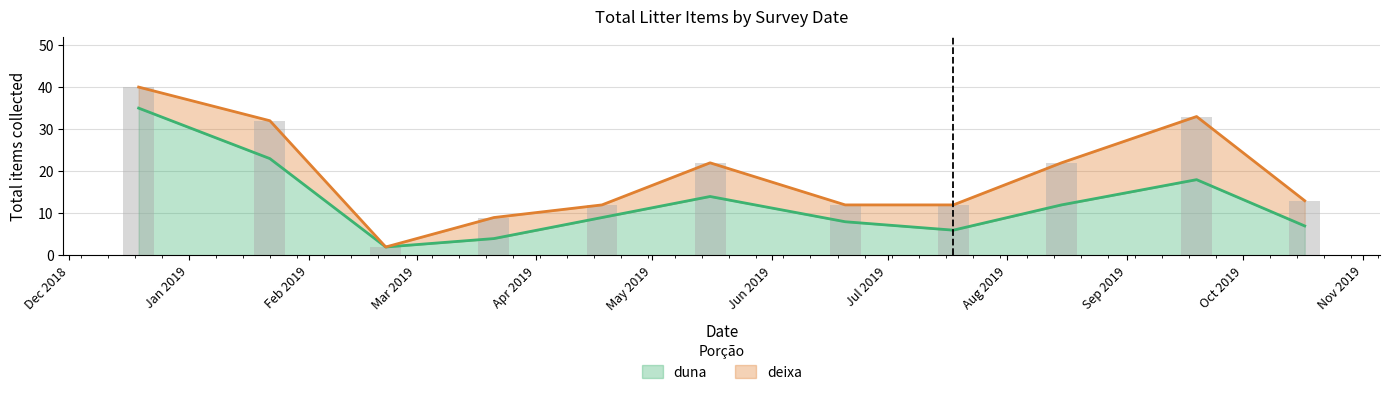

The chart shows a value of 12 at Feb 2019. True or false?

False